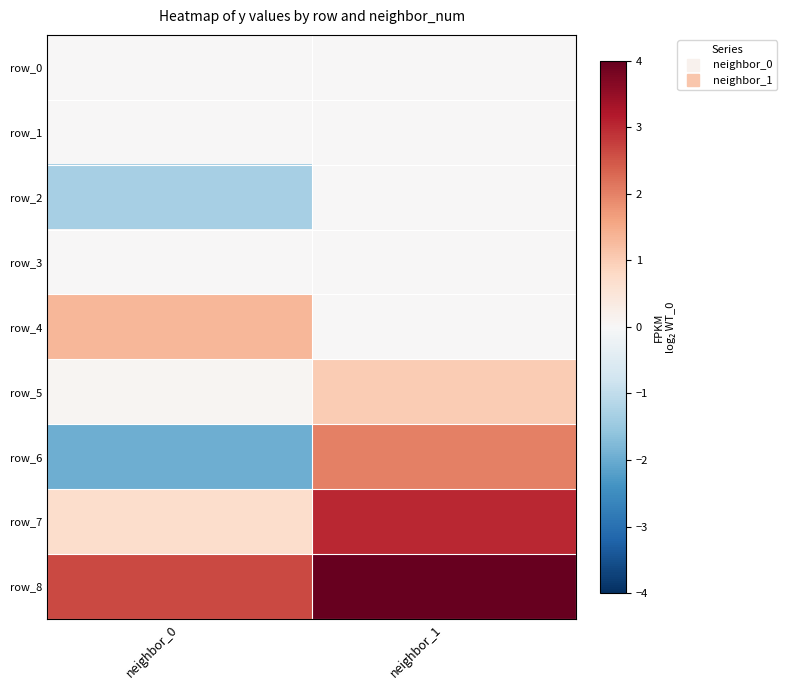

At how many categories does at least one series exceed -1?

2